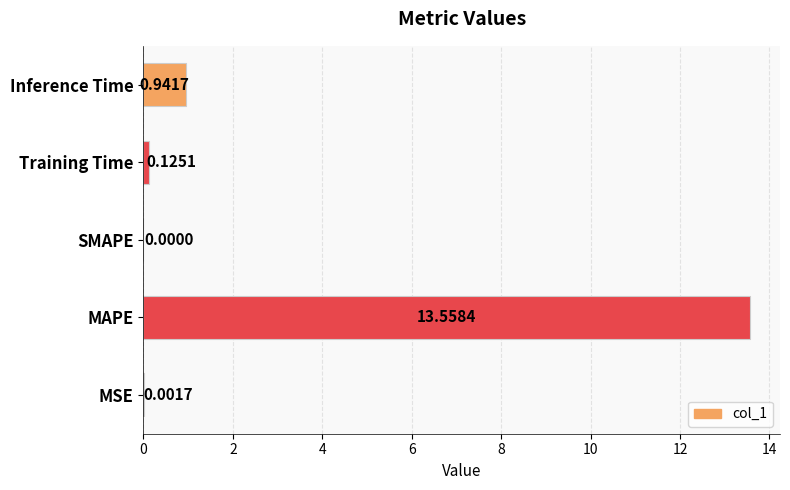

At which label is the value closest to 6?

Inference Time